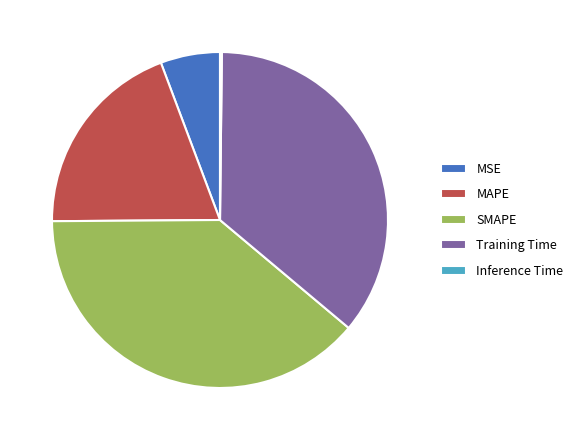

Is the sum of SMAPE and MAPE greater than half?

Yes